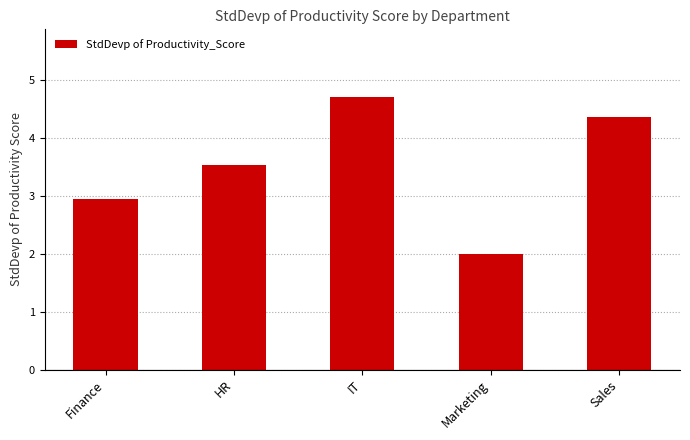

Reading right to left, what are all the values shown in this chart?

4.4	2.0	4.7	3.5	3.0